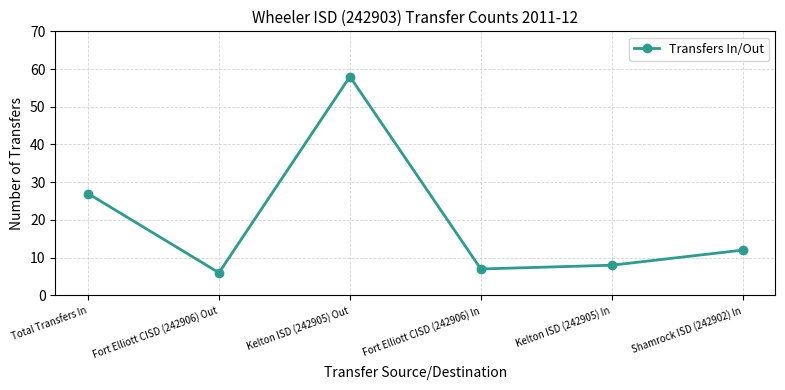

Reading left to right, transcribe all the data shown in this chart.

27	6	58	7	8	12